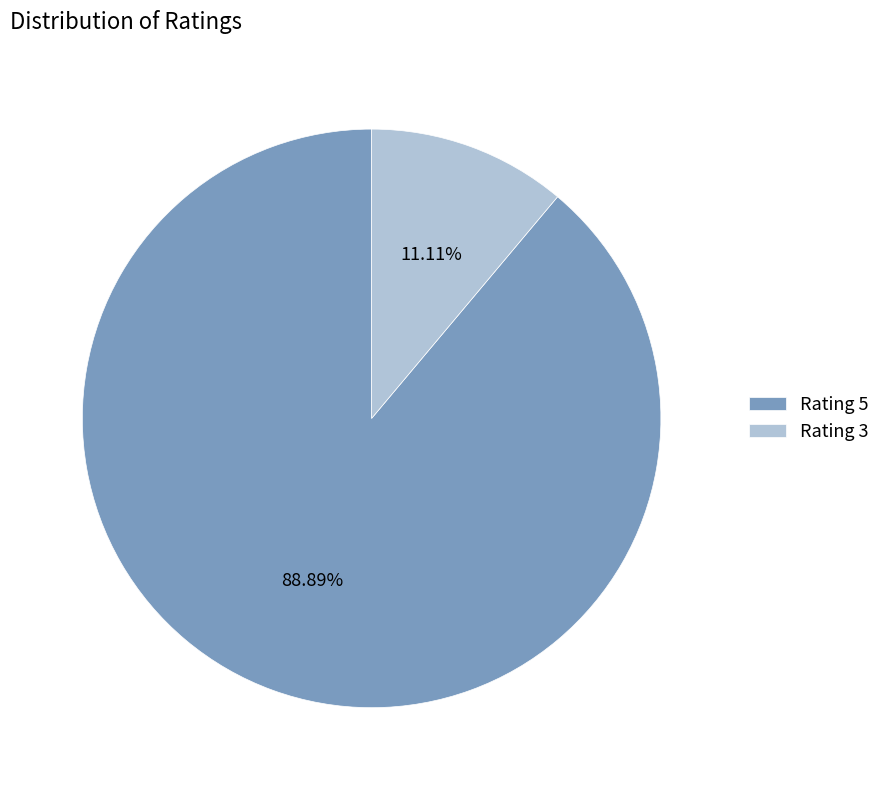

How many segments does this pie chart have?

2